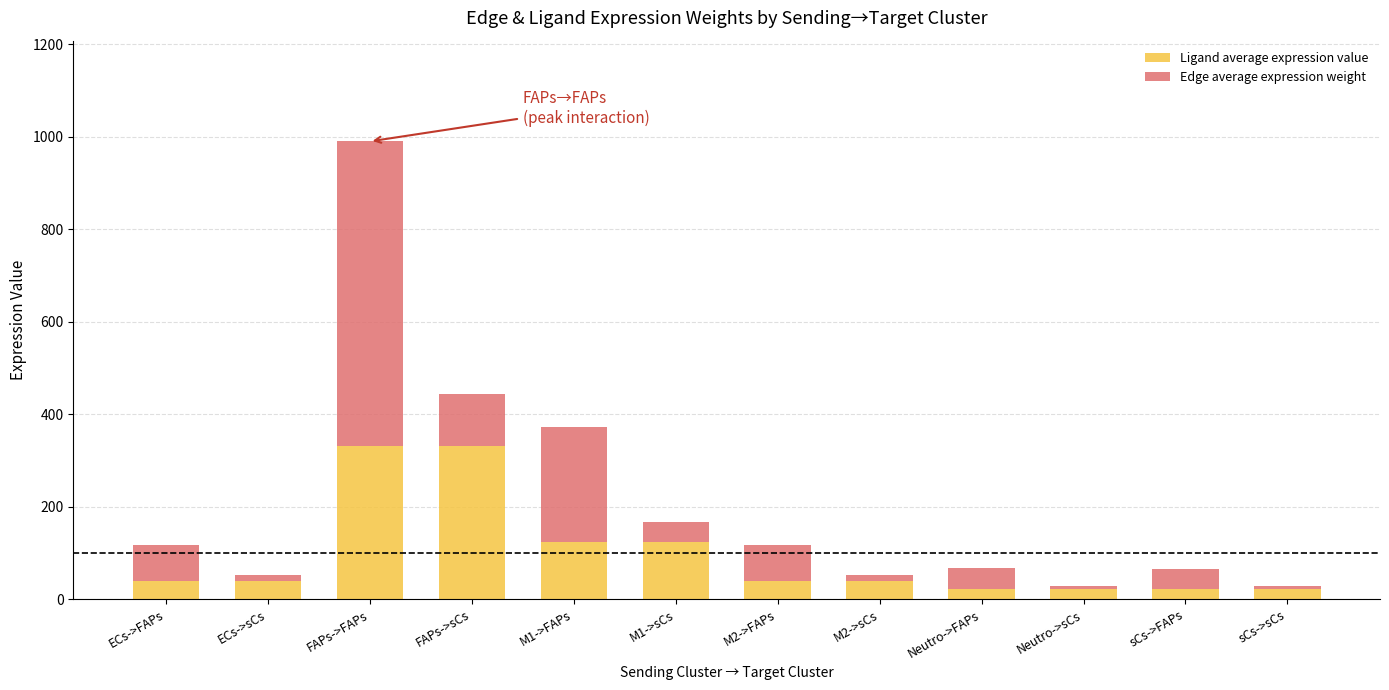

What is the total value across all series at FAPs->FAPs?

989.8